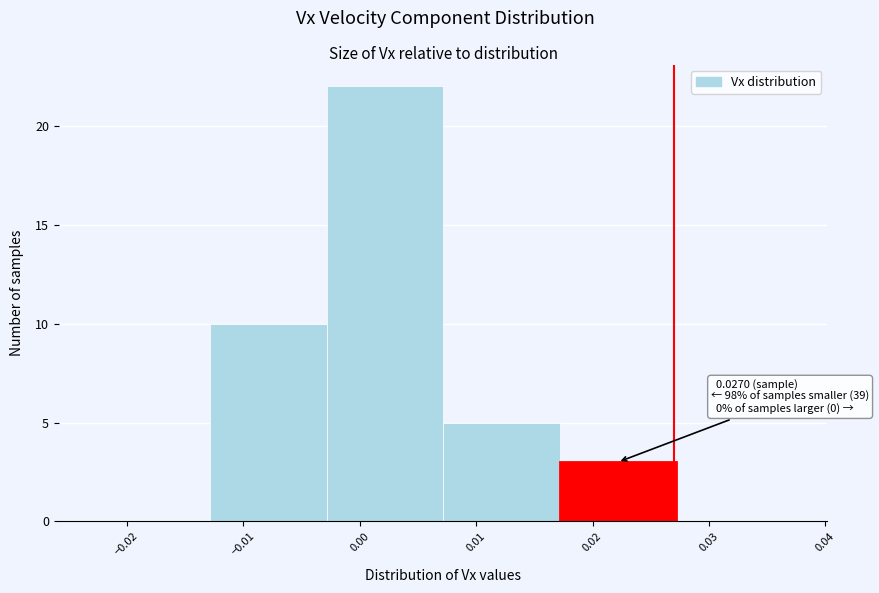

Which range on the x-axis has the tallest bar?

-0.003 to 0.007